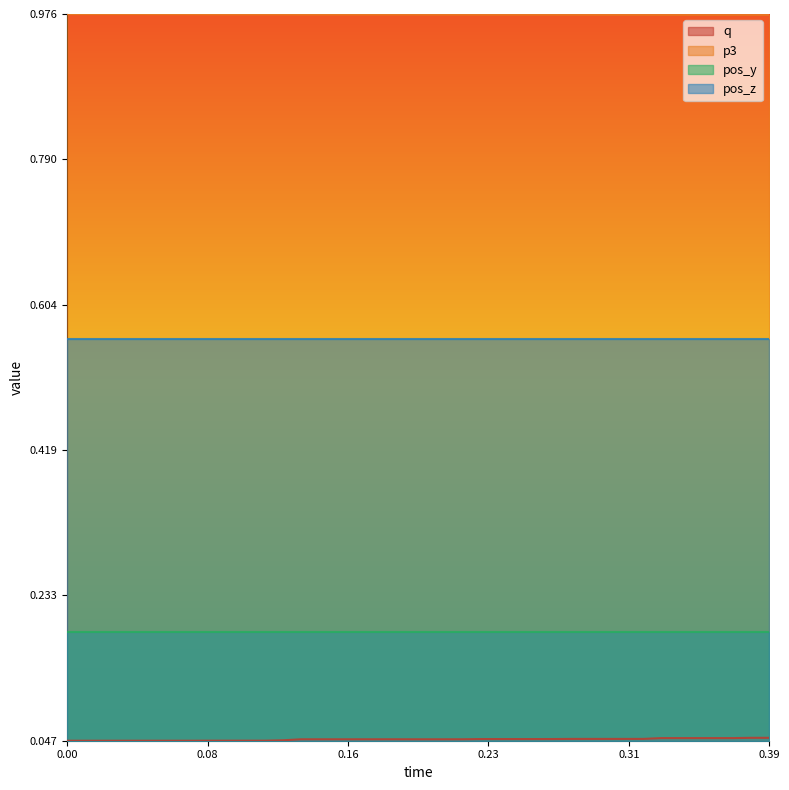

Does the chart display data point markers on the line(s)?

No